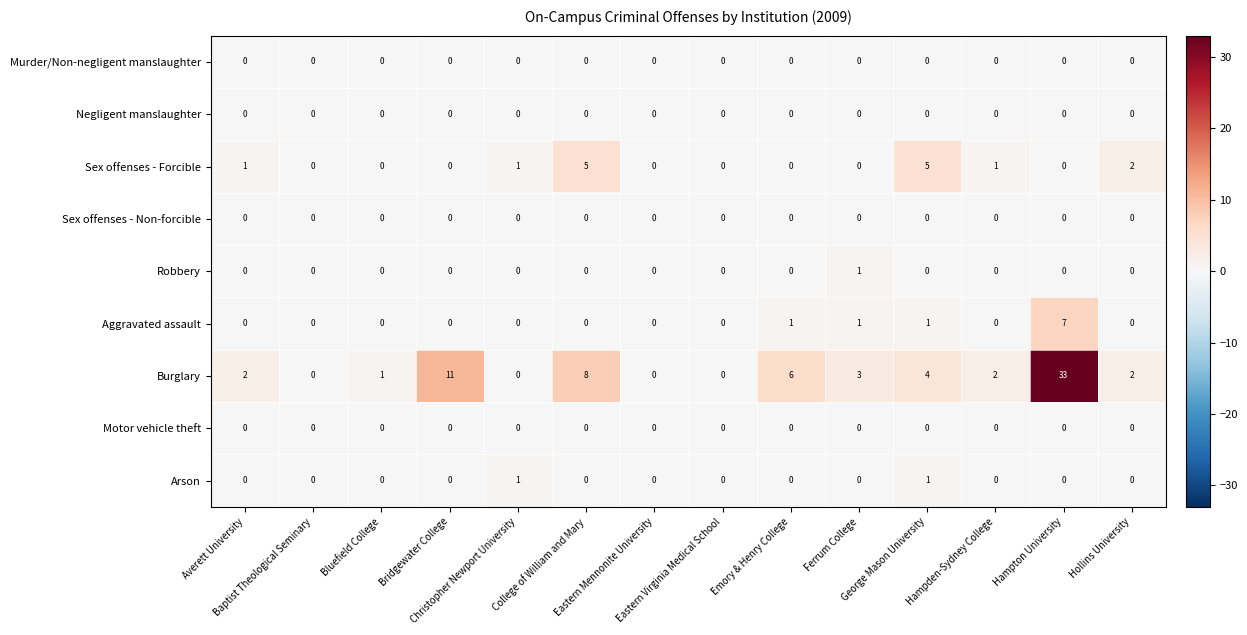

What is the spread (max minus min) of values at Ferrum College?

3